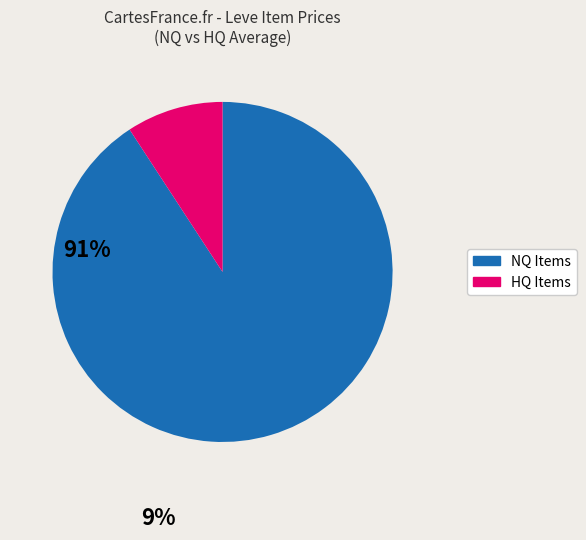

Is there a majority slice in this chart?

Yes